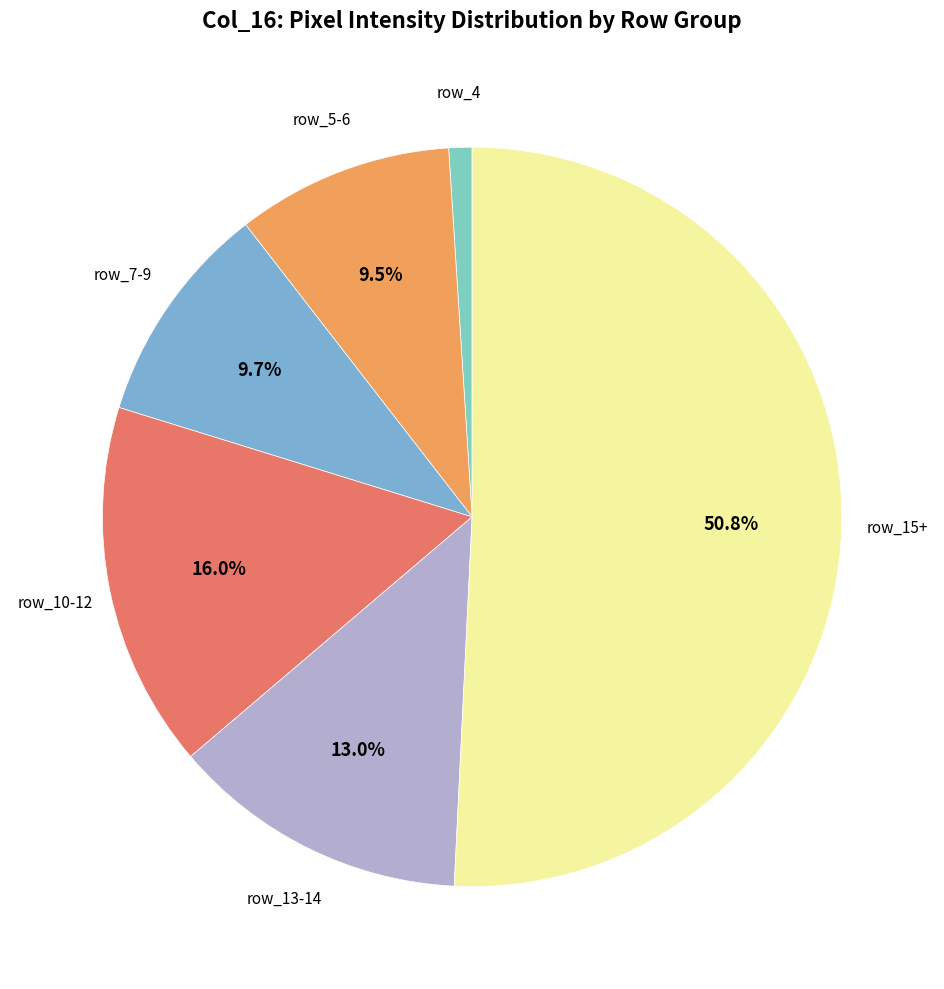

What is the smallest slice in the pie chart?

row_4